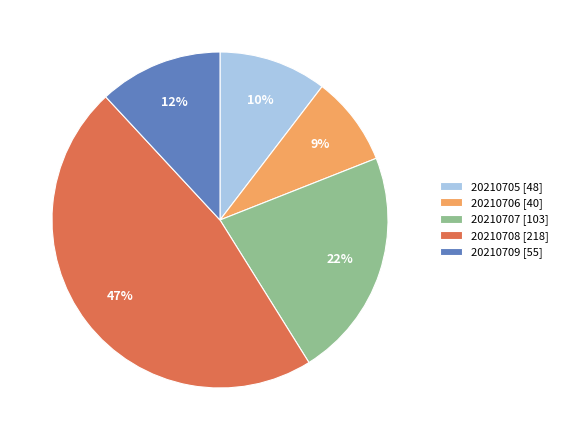

Do 20210708 [218] and 20210705 [48] together represent more than half of the pie?

Yes